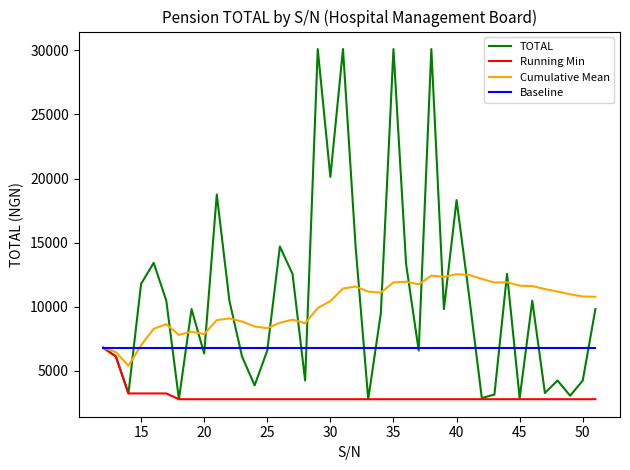

Which series has the widest spread of values?

TOTAL